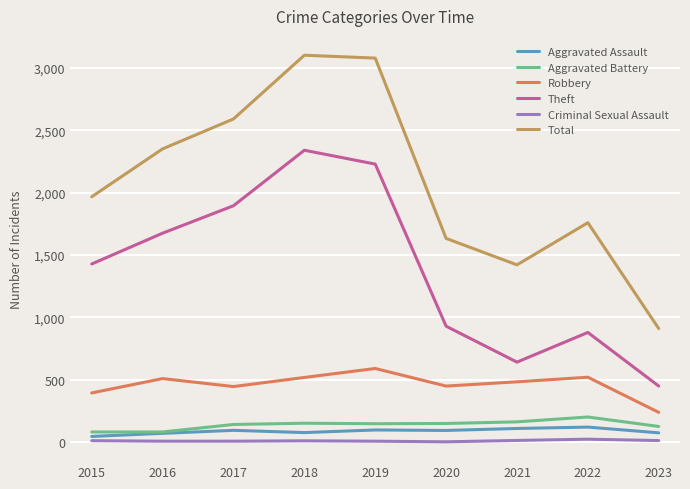

At 2021, list the series in order from largest to smallest.

Total, Theft, Robbery, Aggravated Battery, Aggravated Assault, Criminal Sexual Assault